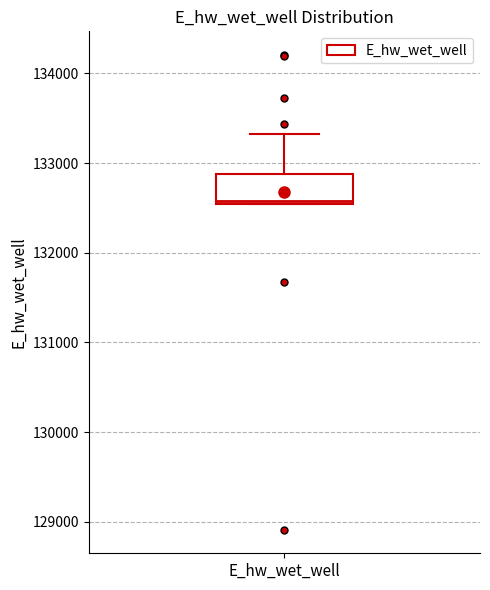

Where is the upper edge of the box for E_hw_wet_well on the y-axis? The values are not printed on the chart, so give them approximately, as read against the axis.

132900